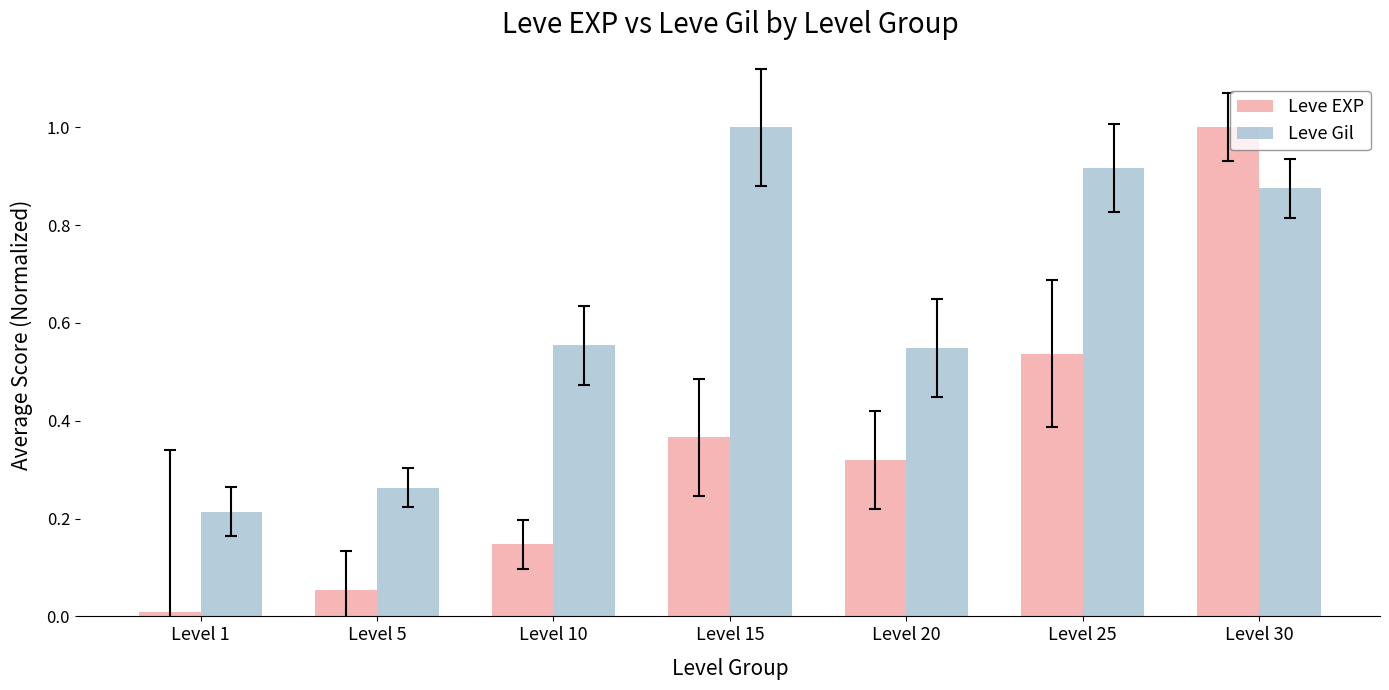

List the series in order of their overall mean, highest first.

Leve Gil, Leve EXP